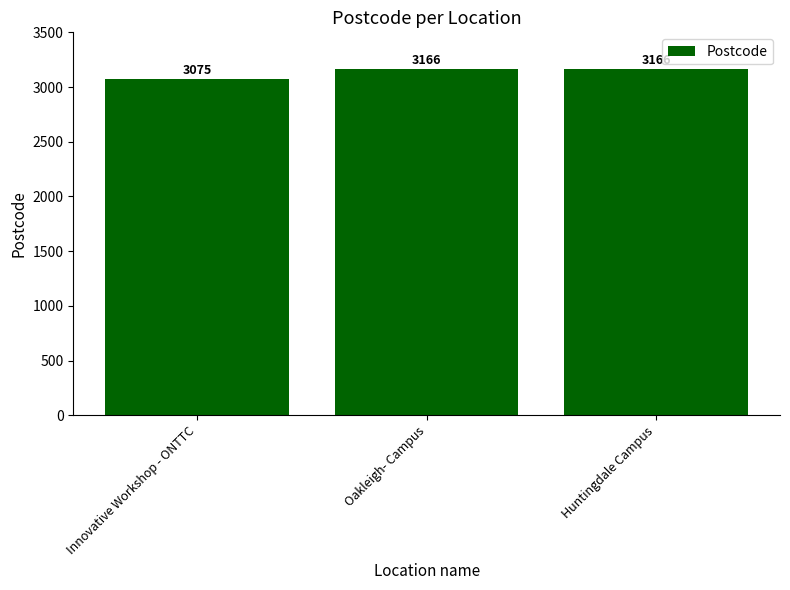

Which has a higher value, Oakleigh- Campus or Innovative Workshop - ONTTC?

Oakleigh- Campus